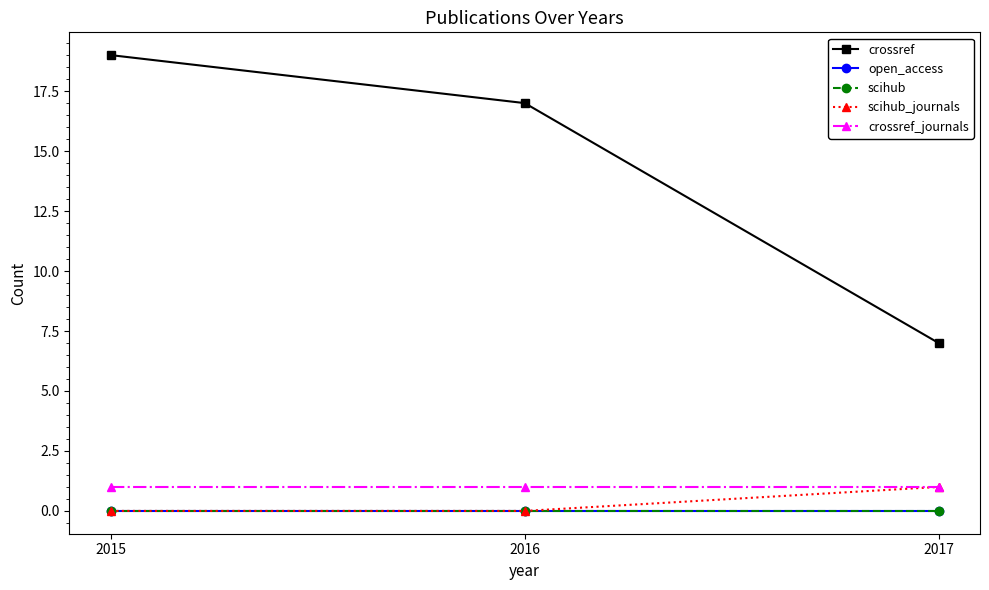

Is the value of crossref_journals at 2017 greater than the value of open_access at 2017?

Yes